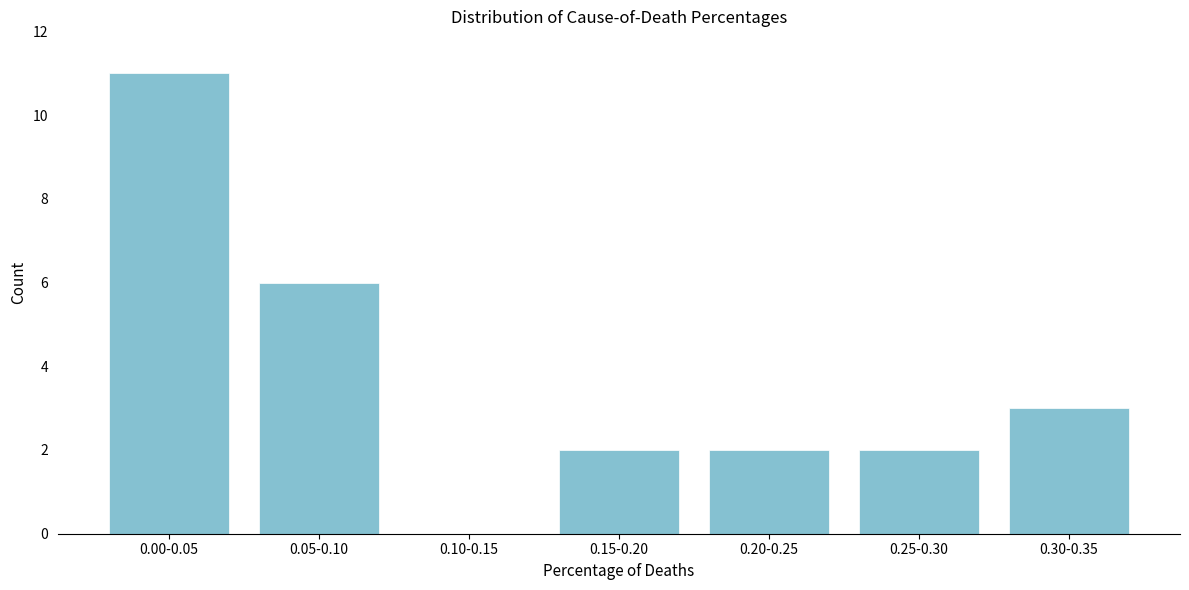

Reading left to right, what are all the values shown in this chart?

0.00-0.05=11	0.05-0.10=6	0.10-0.15=0	0.15-0.20=2	0.20-0.25=2	0.25-0.30=2	0.30-0.35=3